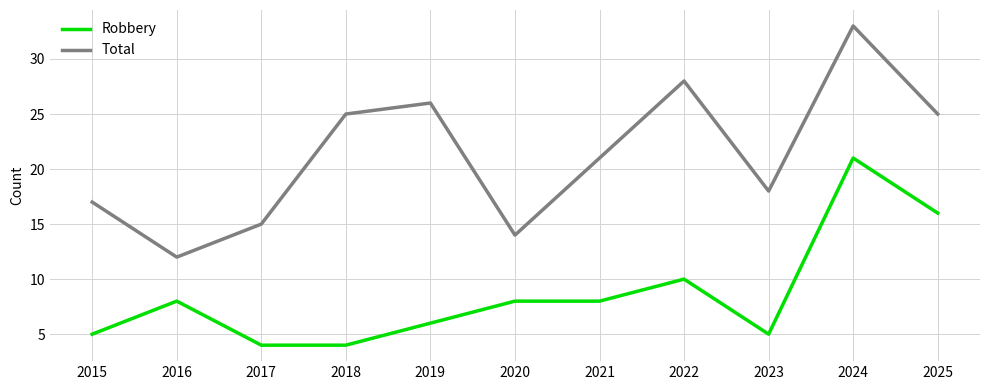

Which series has the widest spread of values?

Total